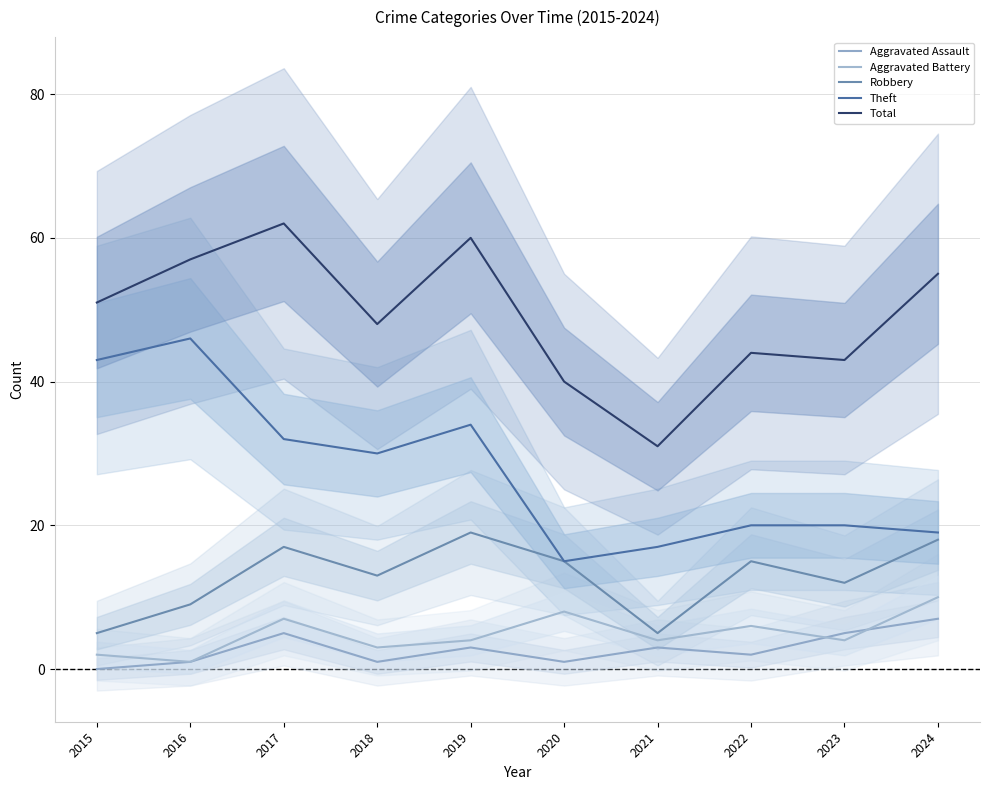

Which has a higher value, 2018 or 2016?

2018